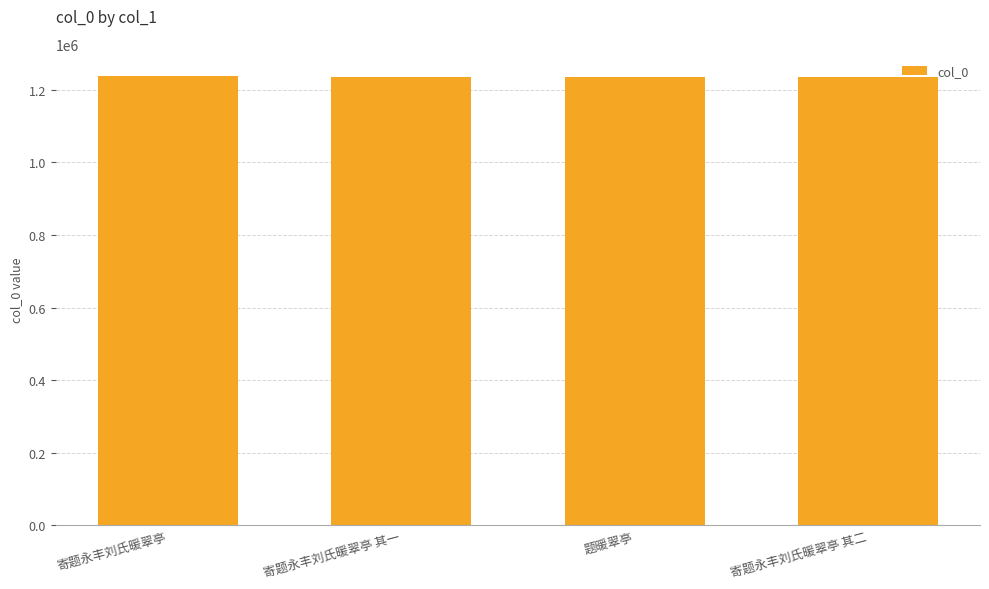

Approximately how many times larger is the value at 寄题永丰刘氏暖翠亭 其一 compared to 寄题永丰刘氏暖翠亭 其二?

1.0